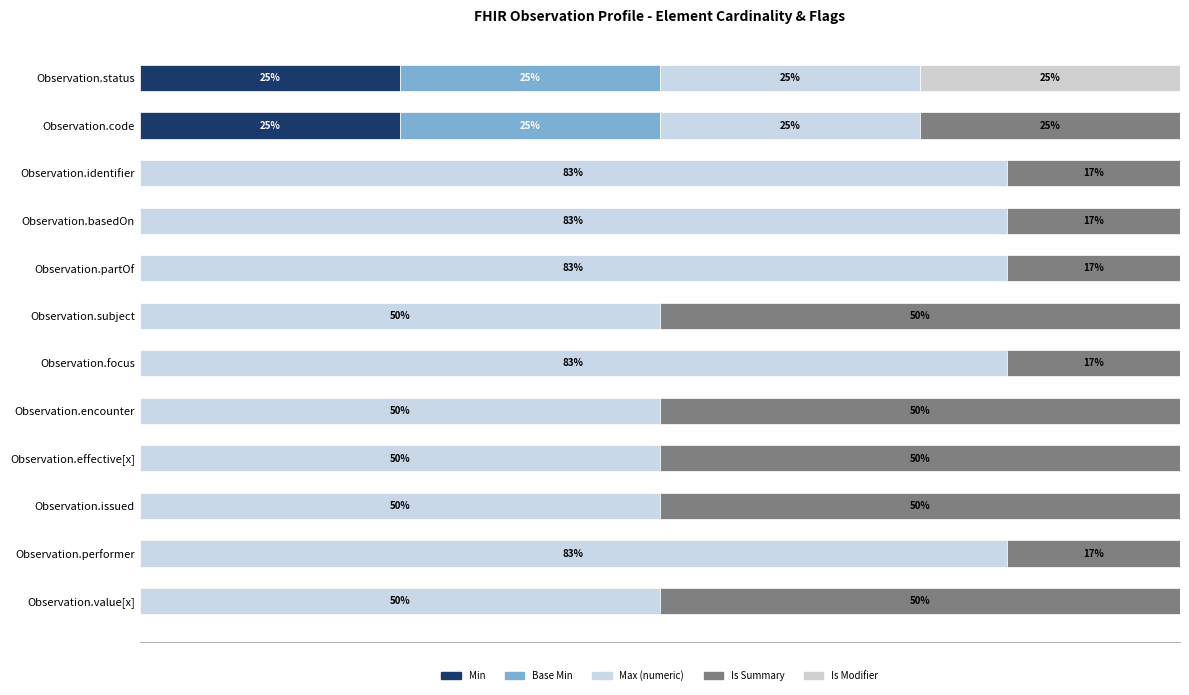

Reading right to left, what are all the values shown in this chart?

Min: 0.0	0.0	0.0	0.0	0.0	0.0	0.0	0.0	0.0	0.0	25.0	25.0
Base Min: 0.0	0.0	0.0	0.0	0.0	0.0	0.0	0.0	0.0	0.0	25.0	25.0
Max (numeric): 50.0	83.3	50.0	50.0	50.0	83.3	50.0	83.3	83.3	83.3	25.0	25.0
Is Summary: 50.0	16.7	50.0	50.0	50.0	16.7	50.0	16.7	16.7	16.7	25.0	0.0
Is Modifier: 0.0	0.0	0.0	0.0	0.0	0.0	0.0	0.0	0.0	0.0	0.0	25.0